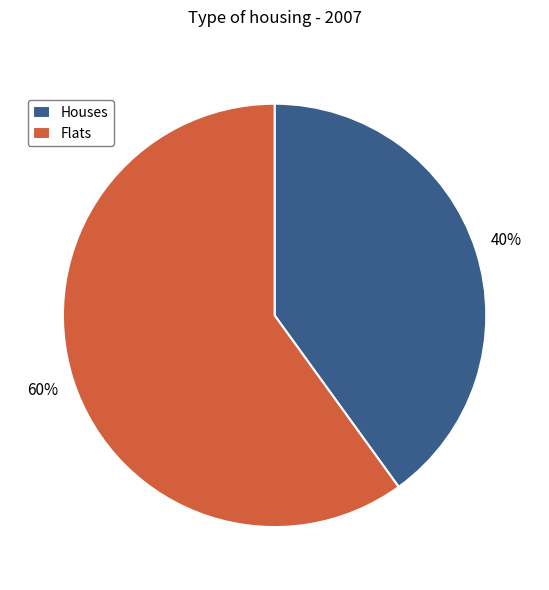

True or false: Houses accounts for 51% of the total.

False